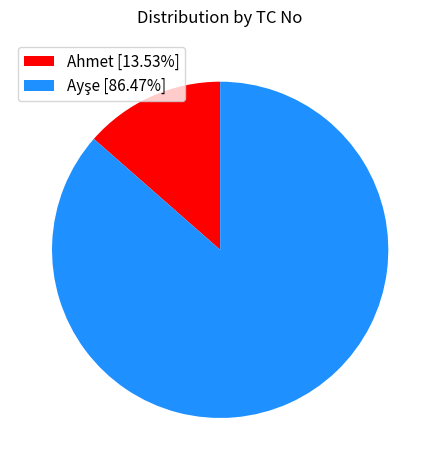

Does Ahmet [13.53%] account for over 50% of the chart?

No